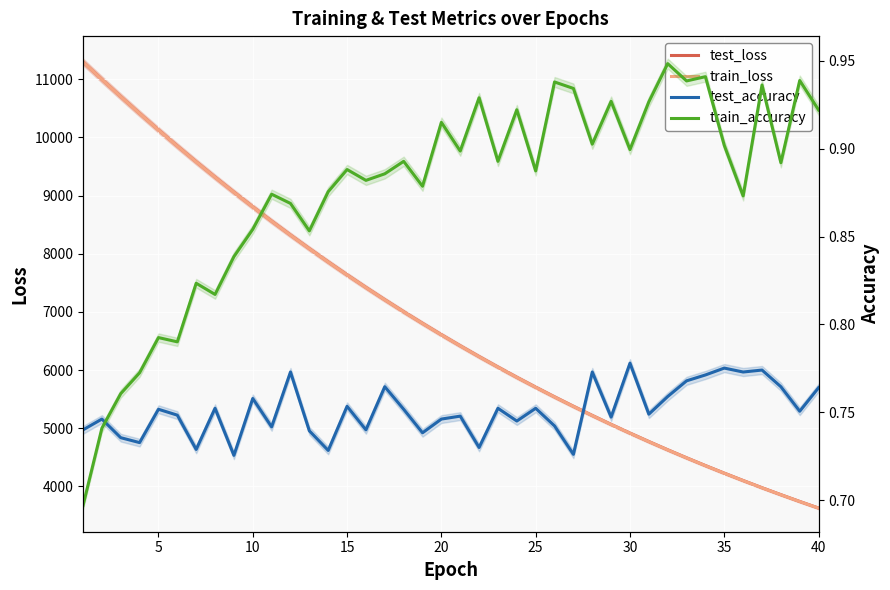

Reading left to right, transcribe all the data shown in this chart.

test_loss: 11299.1	10998.5	10703.1	10413.3	10130.0	9853.2	9581.9	9317.6	9059.4	8807.3	8561.1	8321.6	8088.0	7859.7	7637.1	7420.4	7209.1	7003.3	6802.9	6607.3	6417.2	6231.6	6051.5	5875.5	5704.8	5537.9	5375.8	5218.2	5064.4	4915.0	4769.5	4627.9	4490.2	4356.2	4226.2	4099.5	3975.8	3856.0	3739.2	3625.7
train_loss: 11299.4	10997.6	10702.2	10412.0	10128.5	9851.5	9579.9	9315.9	9057.5	8805.5	8559.4	8319.7	8086.0	7857.7	7635.3	7418.6	7207.3	7001.5	6801.1	6605.6	6415.5	6230.0	6049.8	5874.0	5703.2	5536.5	5374.4	5216.8	5063.1	4913.7	4768.3	4626.7	4489.0	4355.1	4224.9	4098.2	3974.7	3854.9	3738.1	3624.7
test_accuracy: 0.7	0.7	0.7	0.7	0.8	0.7	0.7	0.8	0.7	0.8	0.7	0.8	0.7	0.7	0.8	0.7	0.8	0.8	0.7	0.7	0.7	0.7	0.8	0.7	0.8	0.7	0.7	0.8	0.7	0.8	0.7	0.8	0.8	0.8	0.8	0.8	0.8	0.8	0.8	0.8
train_accuracy: 0.7	0.7	0.8	0.8	0.8	0.8	0.8	0.8	0.8	0.9	0.9	0.9	0.9	0.9	0.9	0.9	0.9	0.9	0.9	0.9	0.9	0.9	0.9	0.9	0.9	0.9	0.9	0.9	0.9	0.9	0.9	0.9	0.9	0.9	0.9	0.9	0.9	0.9	0.9	0.9